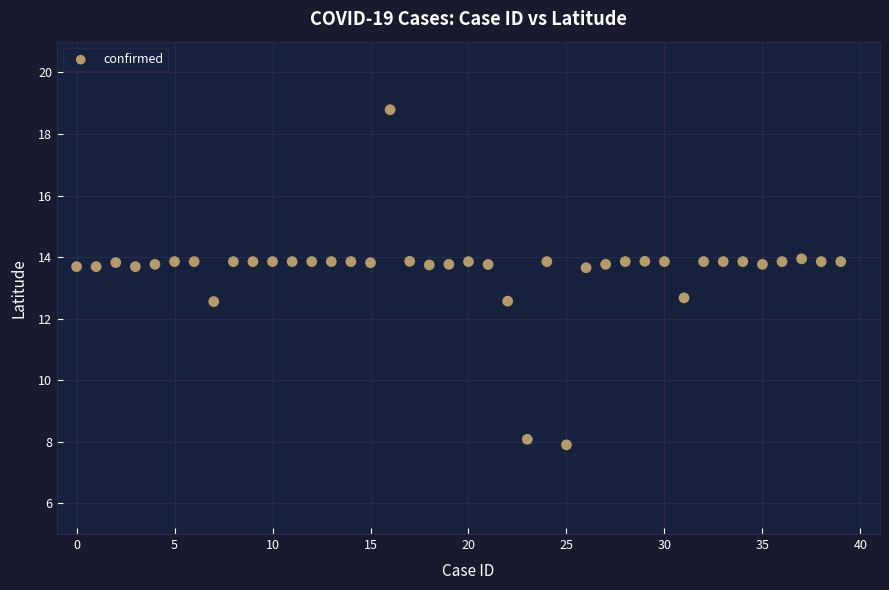

What is the range of Y values (max minus min)?

10.9